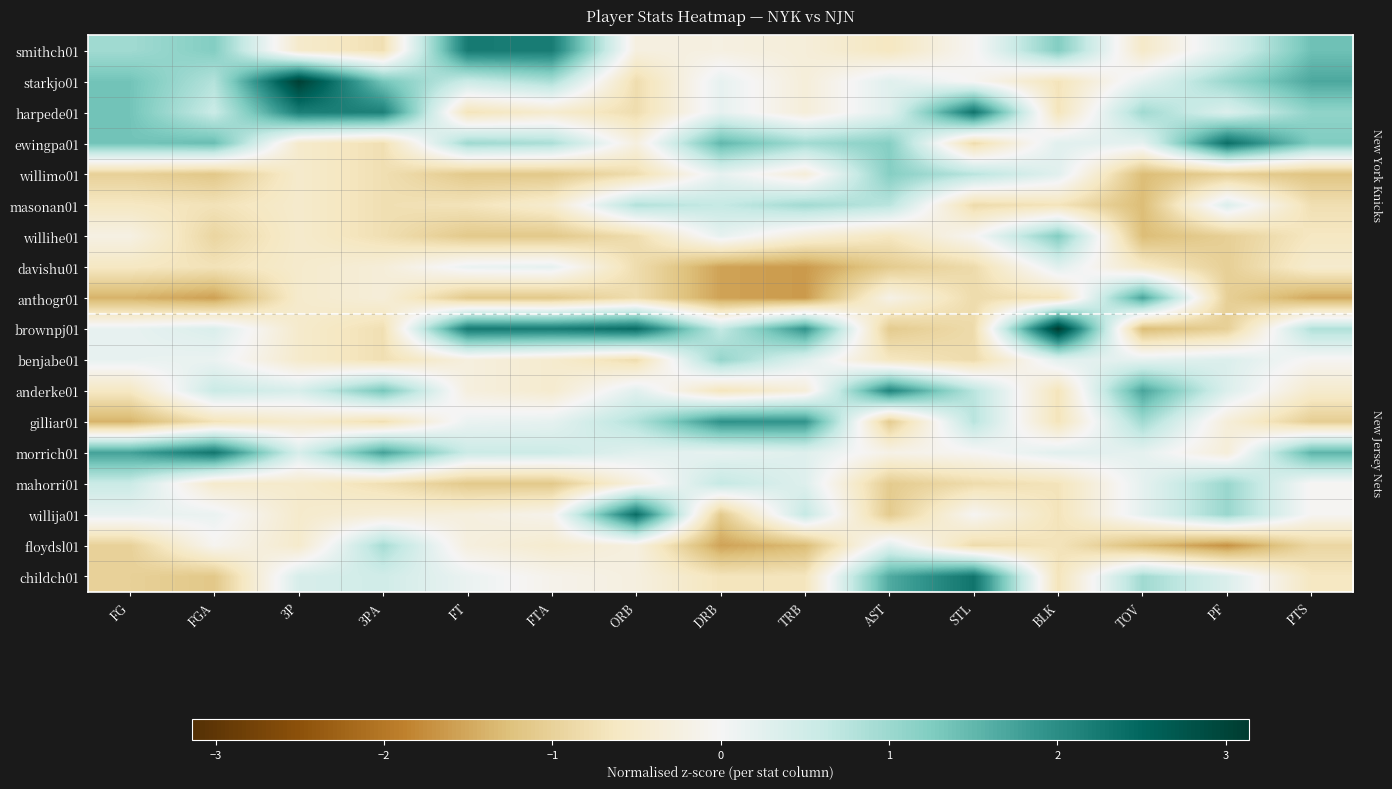

Which series has the largest range (max minus min)?

brownpj01